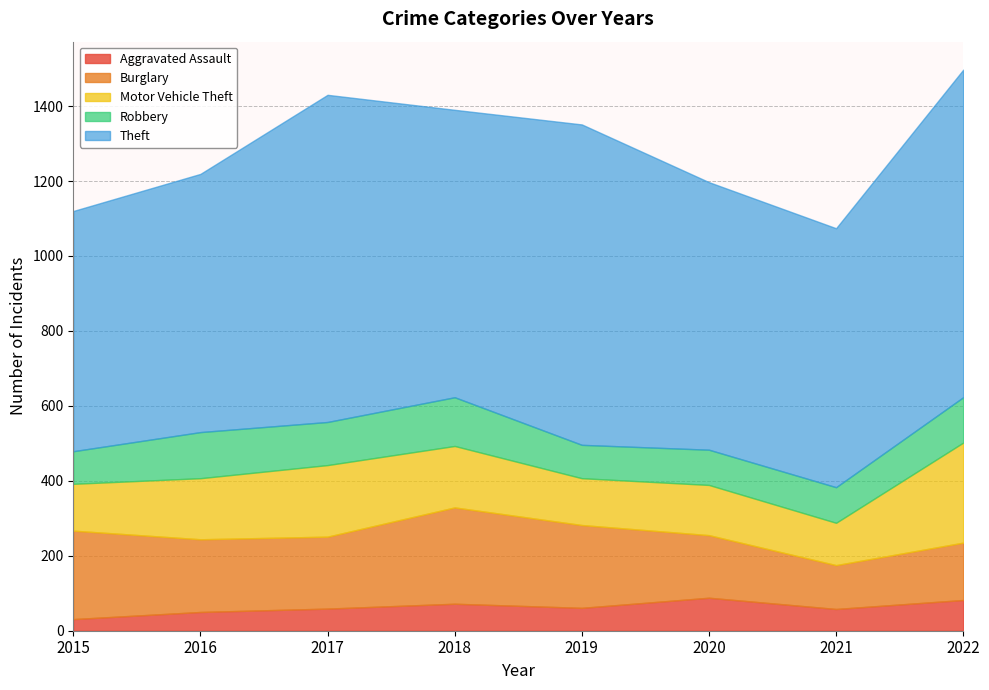

Rank the series by their maximum value, from lowest to highest.

Aggravated Assault, Robbery, Burglary, Motor Vehicle Theft, Theft